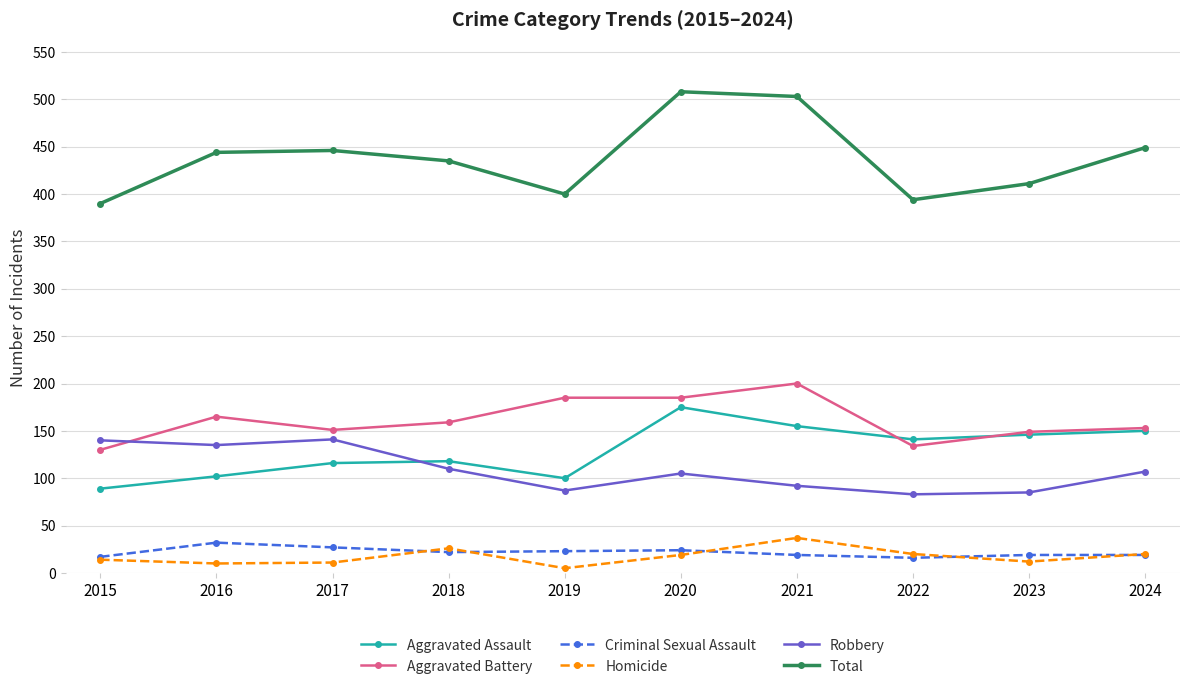

Which label corresponds to the largest value in the chart?

2020